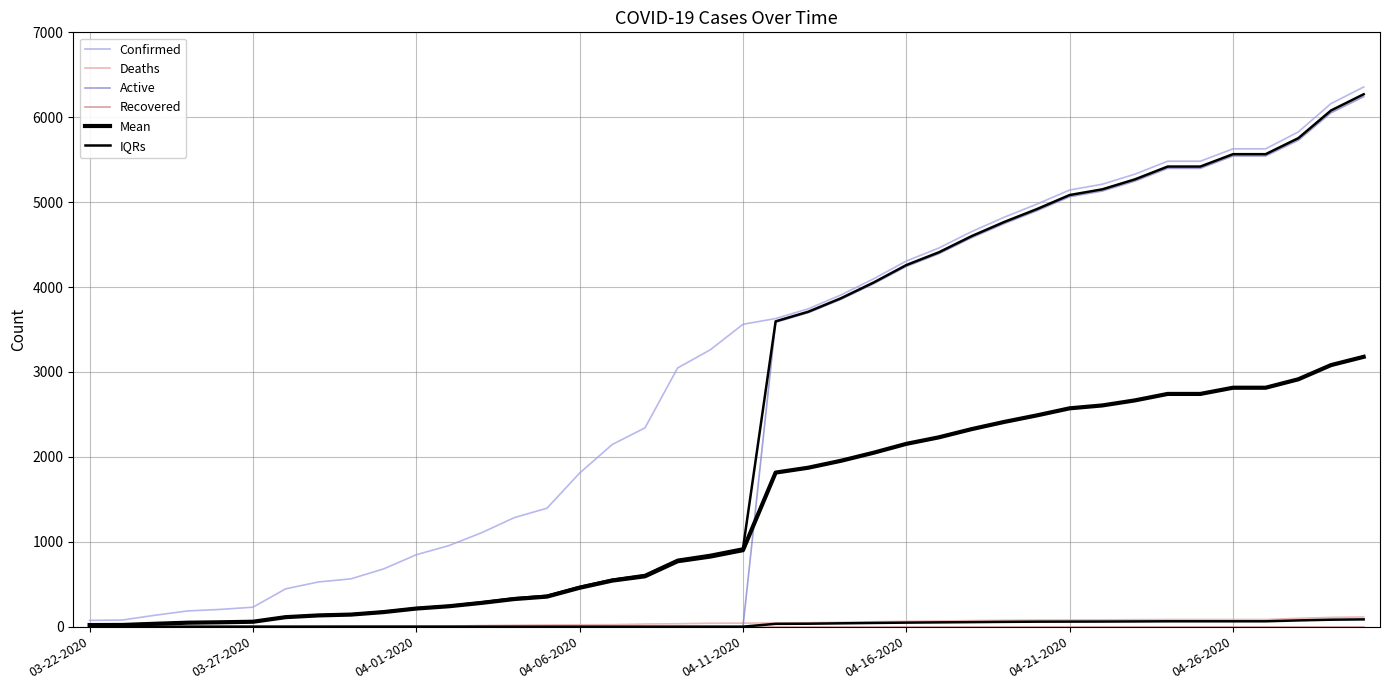

What is the average value of the IQRs series?

27.2